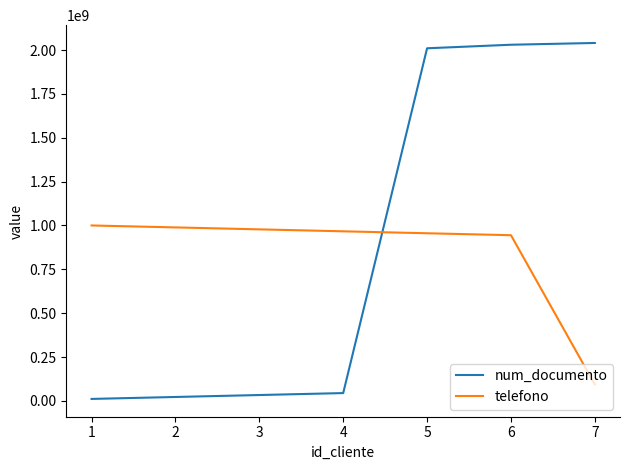

What is the sum of all num_documento values?

6191919190